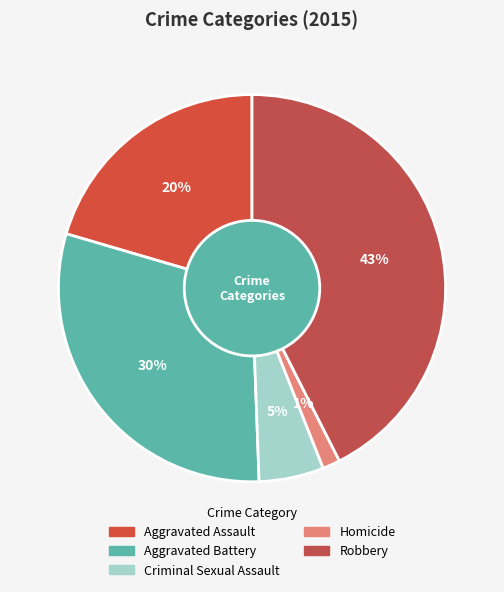

Which slice is the largest?

Robbery